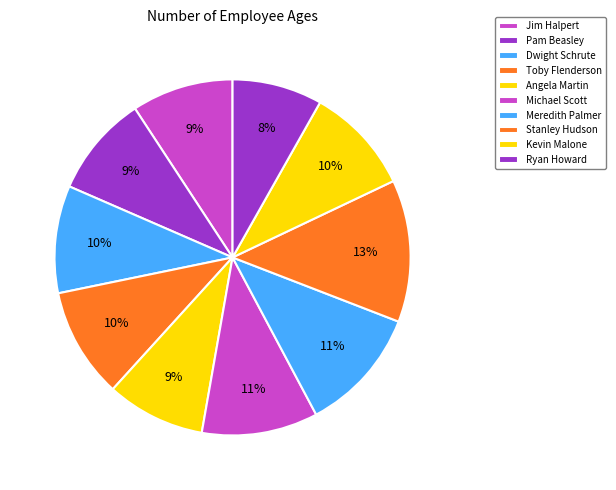

What is the smallest slice in the pie chart?

Ryan Howard